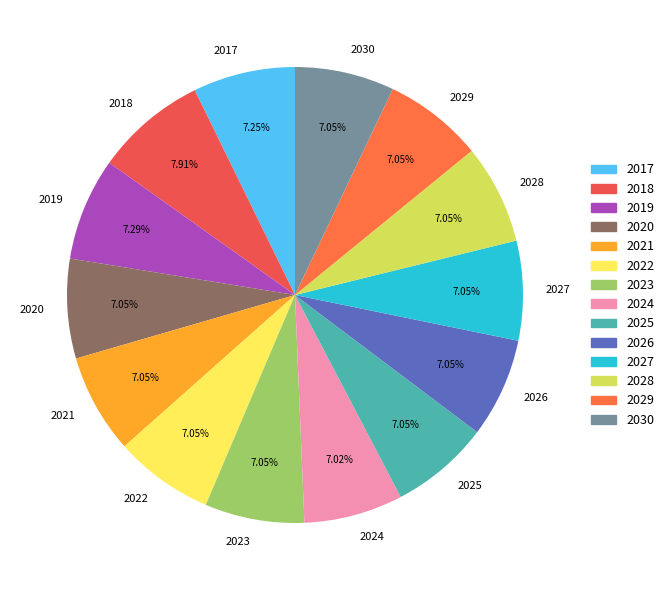

What portion of the pie excludes 2023?

92.9%